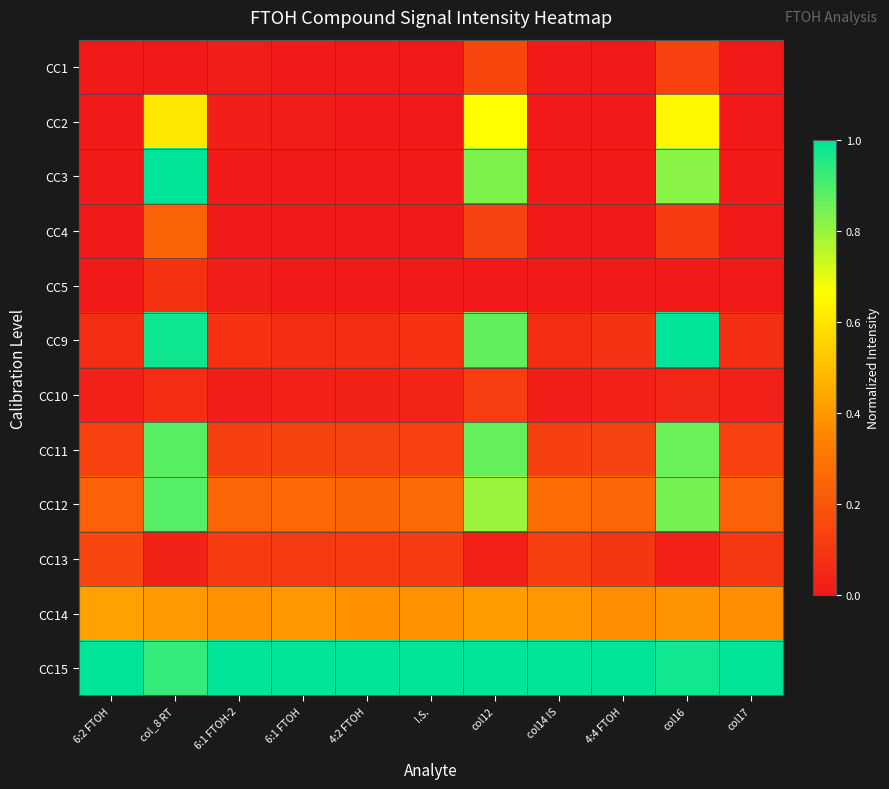

At which category is the sum across all series the highest?

col_8 RT